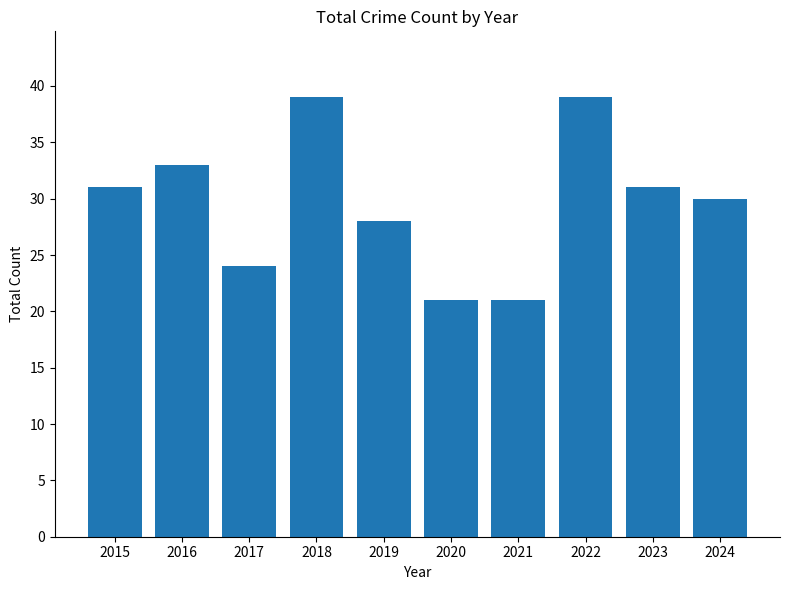

What is the minimum value shown in the chart?

21